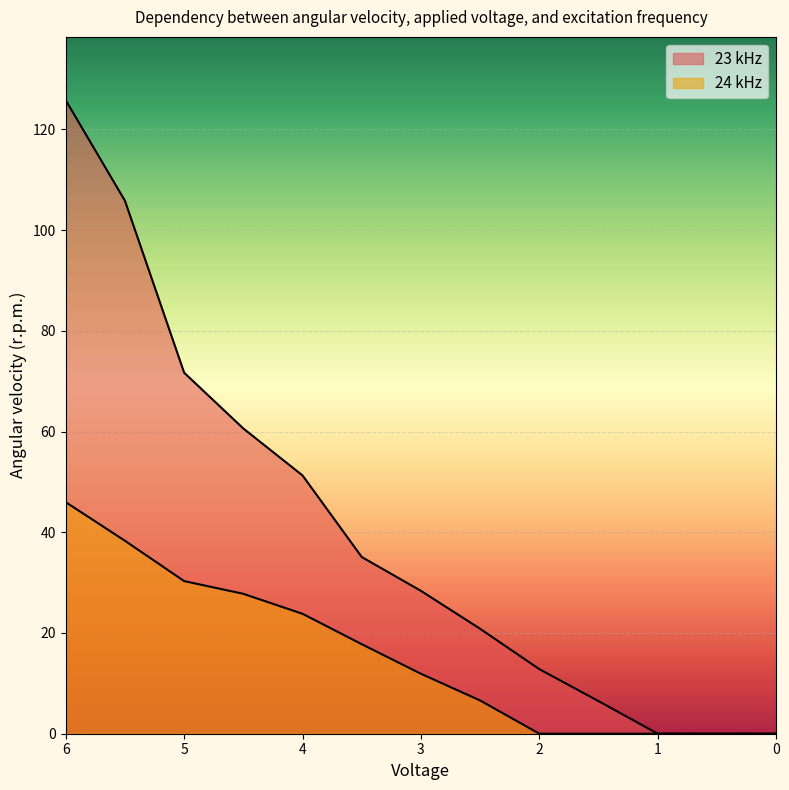

Rank the categories by 23 kHz value from highest to lowest.

6, 5.5, 5, 4.5, 4, 3.5, 3, 2.5, 2, 1.5, 1, 0